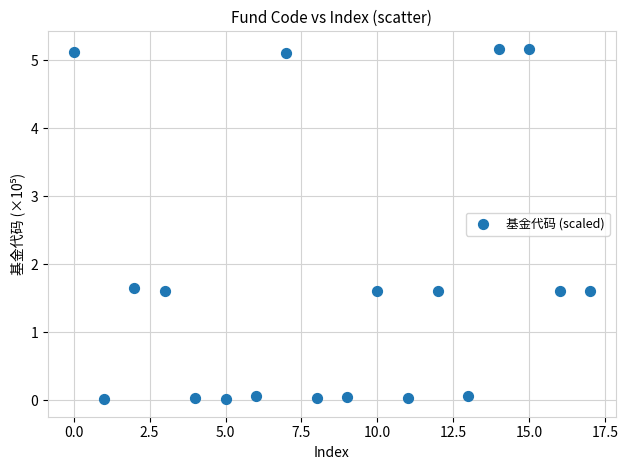

What is the range of Y values (max minus min)?

5.2